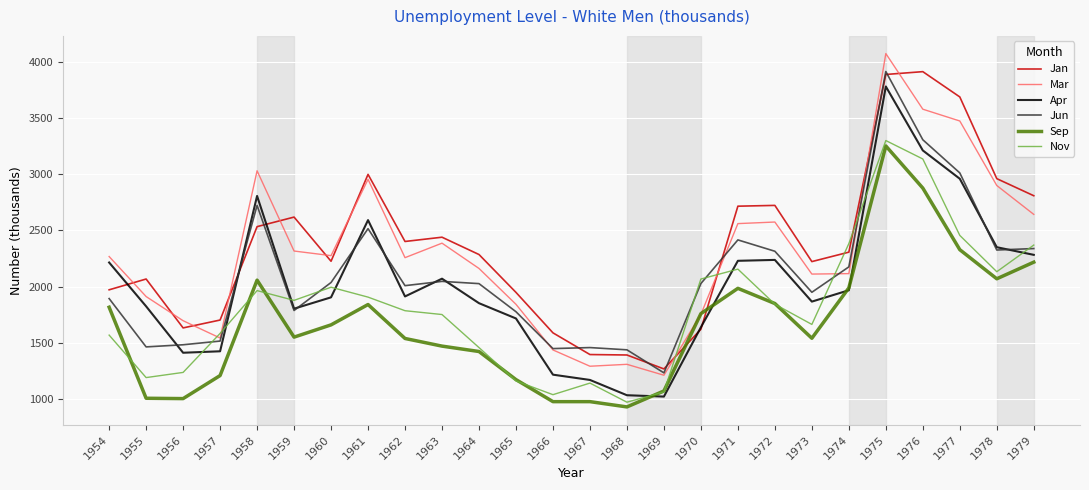

At which label does Apr first exceed 1913?

1954